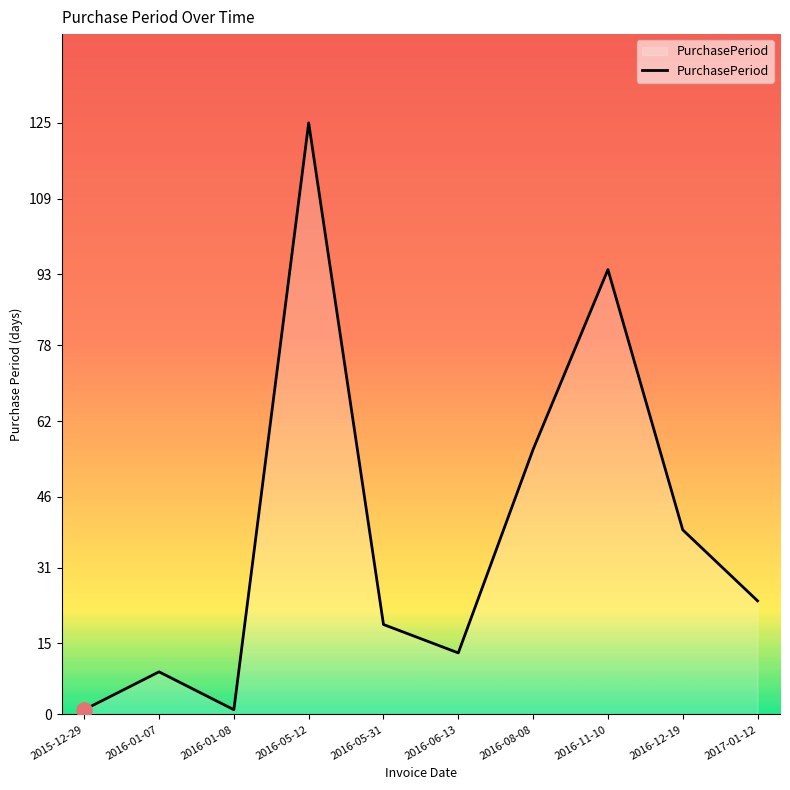

What is the change in value from 2016-05-31 to 2016-08-08?

+37